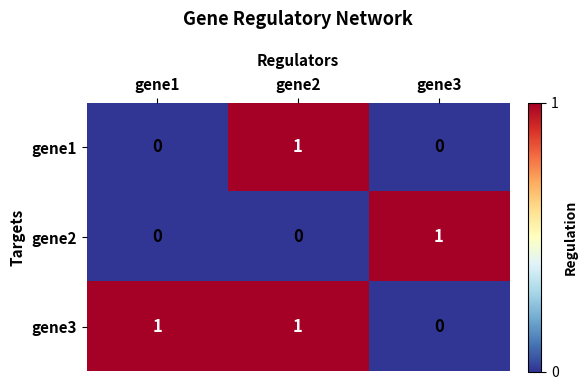

The value of gene2 at gene2 is 0. True or false?

True